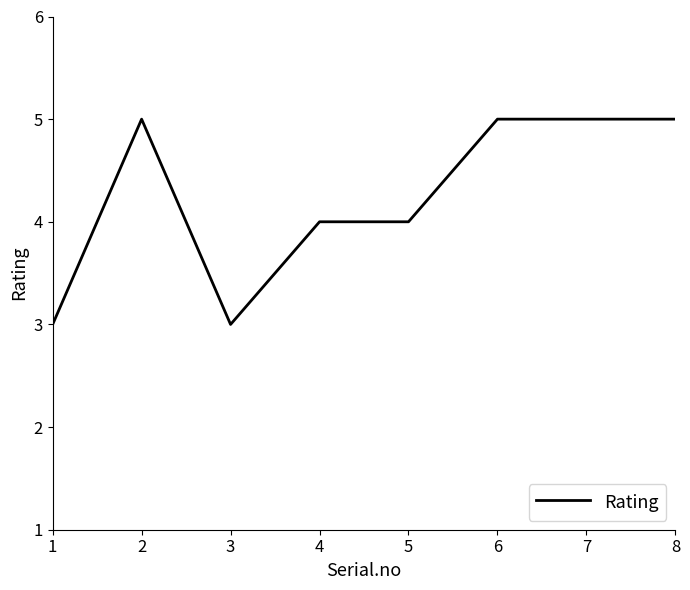

What is the average value?

4